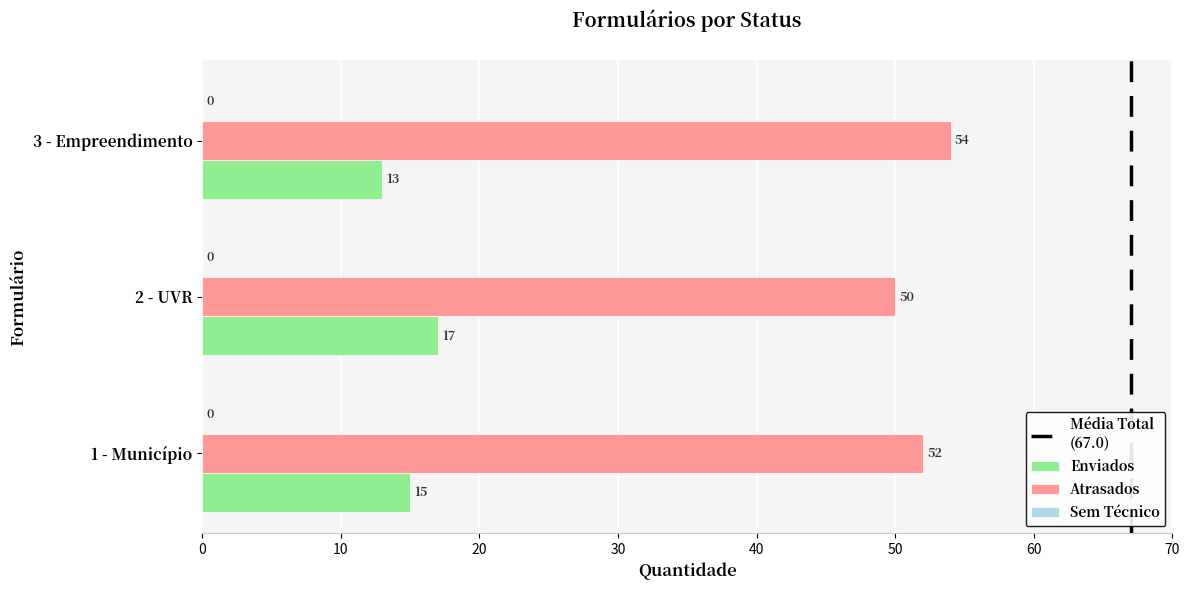

Read the Enviados value at 1 - Município.

15